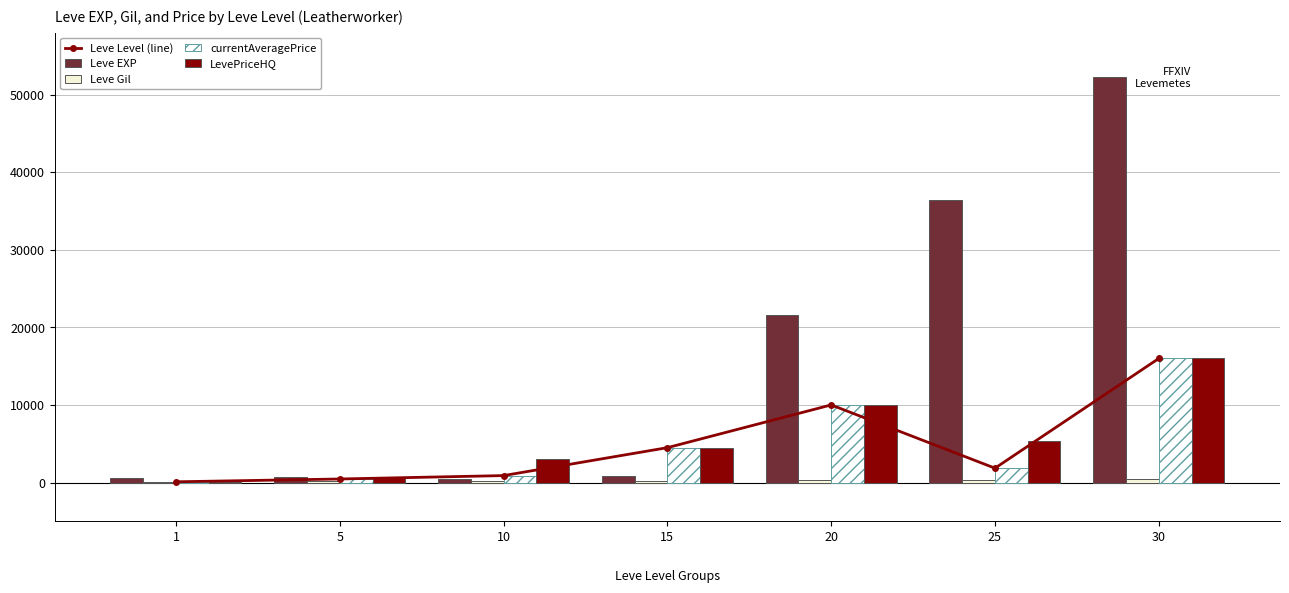

Which series has the widest spread of values?

Leve EXP